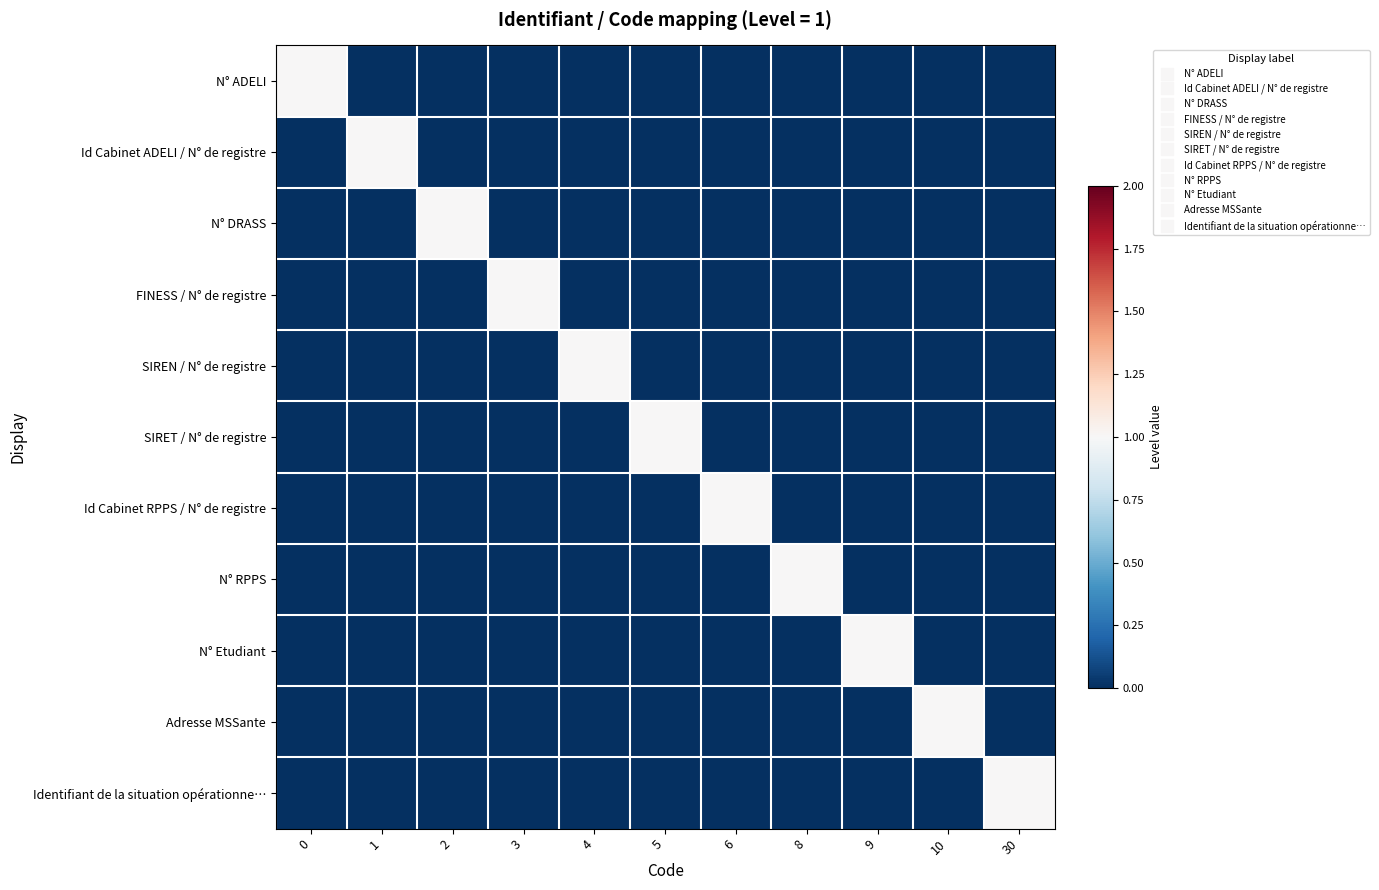

Reading left to right, extract all data points from this chart.

N° ADELI: 0=1	1=0	2=0	3=0	4=0	5=0	6=0	8=0	9=0	10=0	30=0
Id Cabinet ADELI / N° de registre: 0=0	1=1	2=0	3=0	4=0	5=0	6=0	8=0	9=0	10=0	30=0
N° DRASS: 0=0	1=0	2=1	3=0	4=0	5=0	6=0	8=0	9=0	10=0	30=0
FINESS / N° de registre: 0=0	1=0	2=0	3=1	4=0	5=0	6=0	8=0	9=0	10=0	30=0
SIREN / N° de registre: 0=0	1=0	2=0	3=0	4=1	5=0	6=0	8=0	9=0	10=0	30=0
SIRET / N° de registre: 0=0	1=0	2=0	3=0	4=0	5=1	6=0	8=0	9=0	10=0	30=0
Id Cabinet RPPS / N° de registre: 0=0	1=0	2=0	3=0	4=0	5=0	6=1	8=0	9=0	10=0	30=0
N° RPPS: 0=0	1=0	2=0	3=0	4=0	5=0	6=0	8=1	9=0	10=0	30=0
N° Etudiant: 0=0	1=0	2=0	3=0	4=0	5=0	6=0	8=0	9=1	10=0	30=0
Adresse MSSante: 0=0	1=0	2=0	3=0	4=0	5=0	6=0	8=0	9=0	10=1	30=0
Identifiant de la situation opérationne…: 0=0	1=0	2=0	3=0	4=0	5=0	6=0	8=0	9=0	10=0	30=1